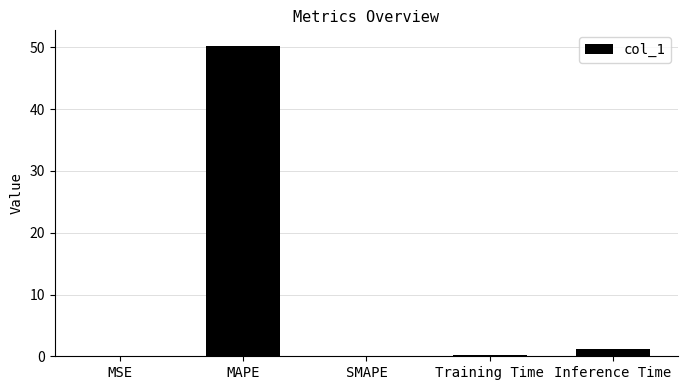

Is it true that the value at MAPE is 50.3?

True